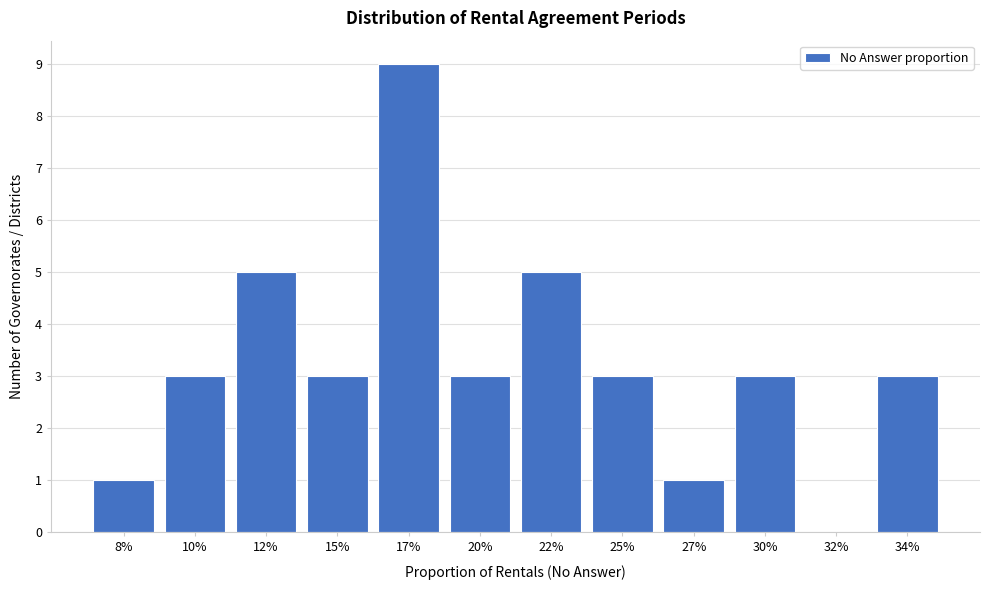

Reading left to right, list all the values displayed in this chart.

8%=1	10%=3	12%=5	15%=3	17%=9	20%=3	22%=5	25%=3	27%=1	30%=3	32%=0	34%=3